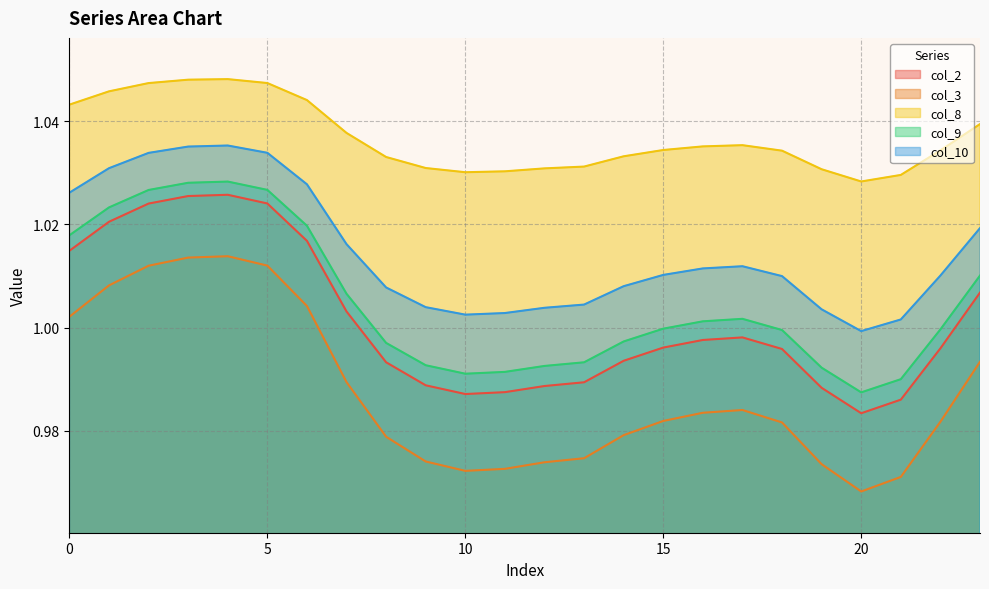

List the series in order of their peak value, highest first.

col_8, col_10, col_9, col_2, col_3